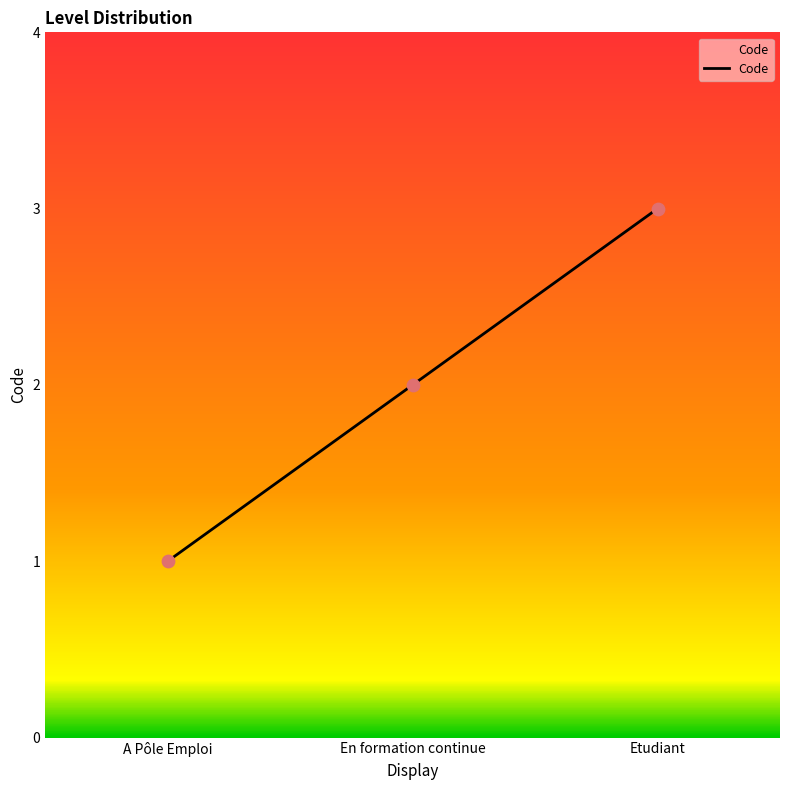

What is the ratio of the value at A Pôle Emploi to the value at Etudiant?

0.3